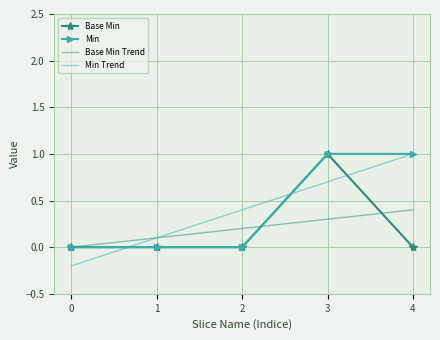

What is the spread (max minus min) of values at 2?

0.4